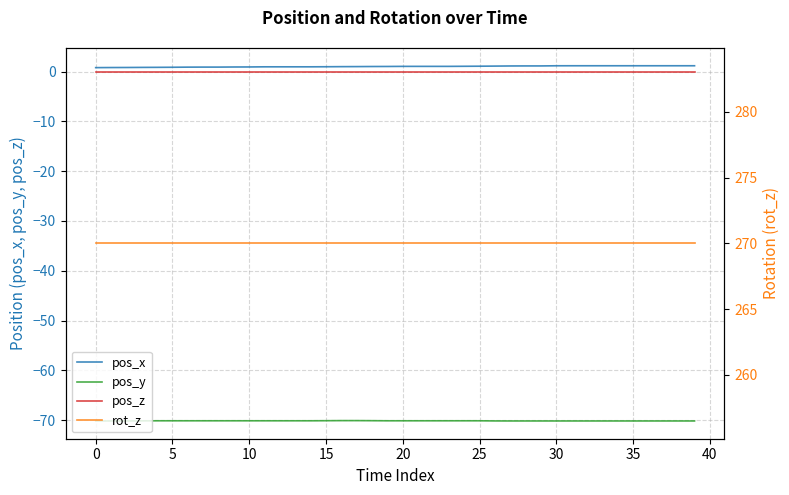

What is the maximum value for pos_y?

-70.1